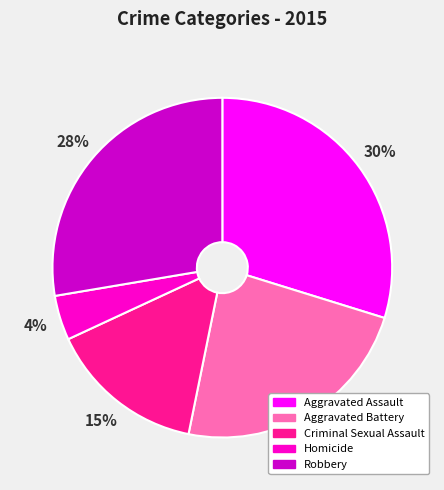

What percentage is the Criminal Sexual Assault slice, to the nearest percent?

15%